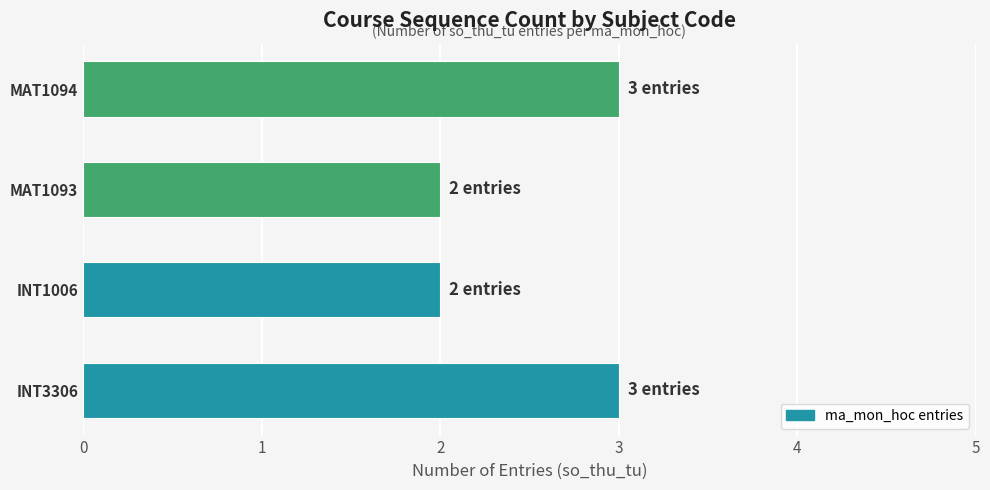

Are the bars horizontal?

Yes